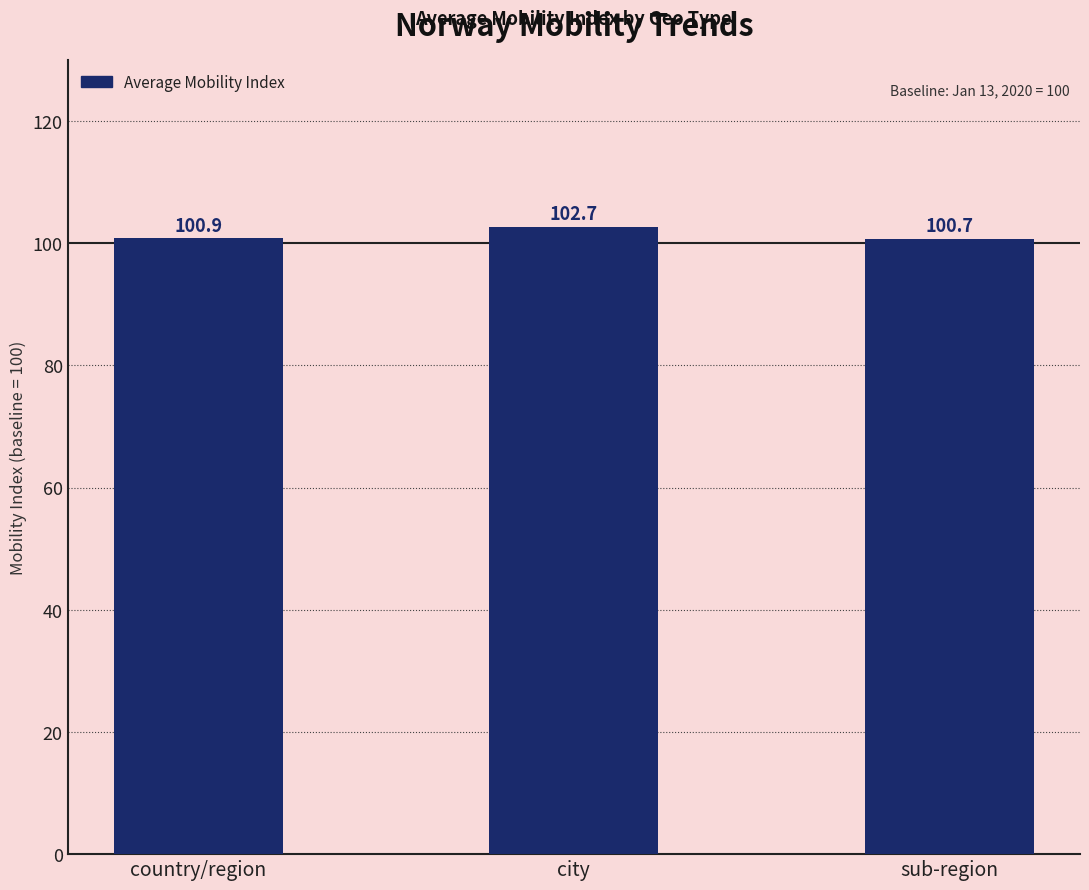

Reading left to right, what are all the values shown in this chart?

100.9	102.7	100.7